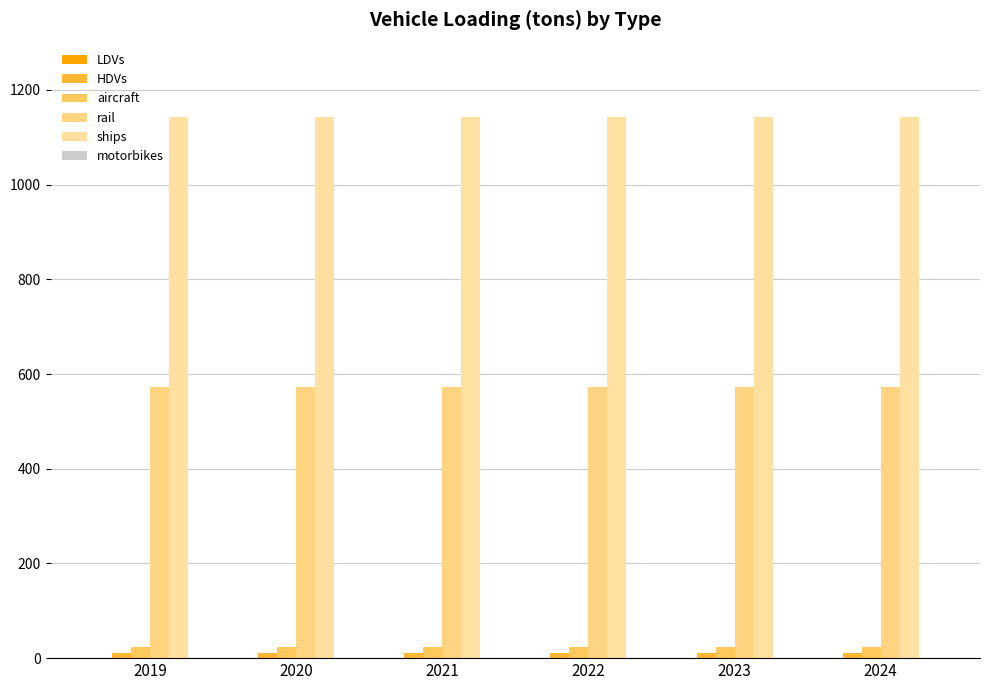

At 2023, list the series in order from smallest to largest.

motorbikes, LDVs, HDVs, aircraft, rail, ships